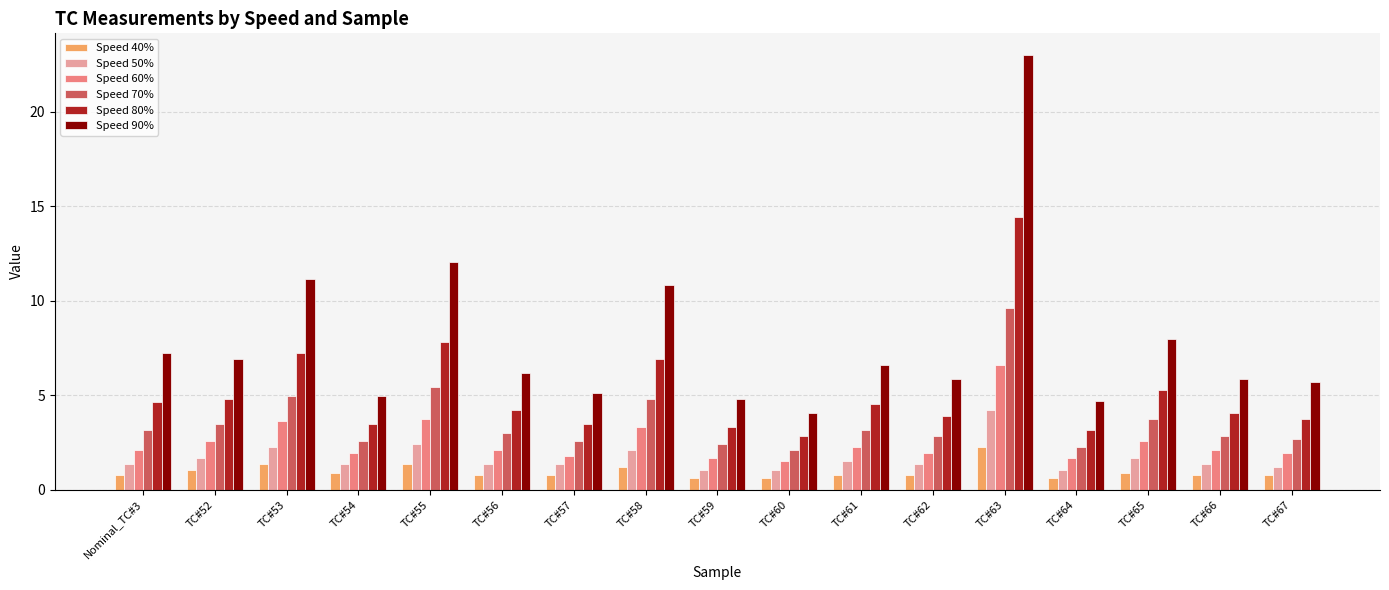

Is it true that Speed 80% equals 5.3 at TC#65?

True